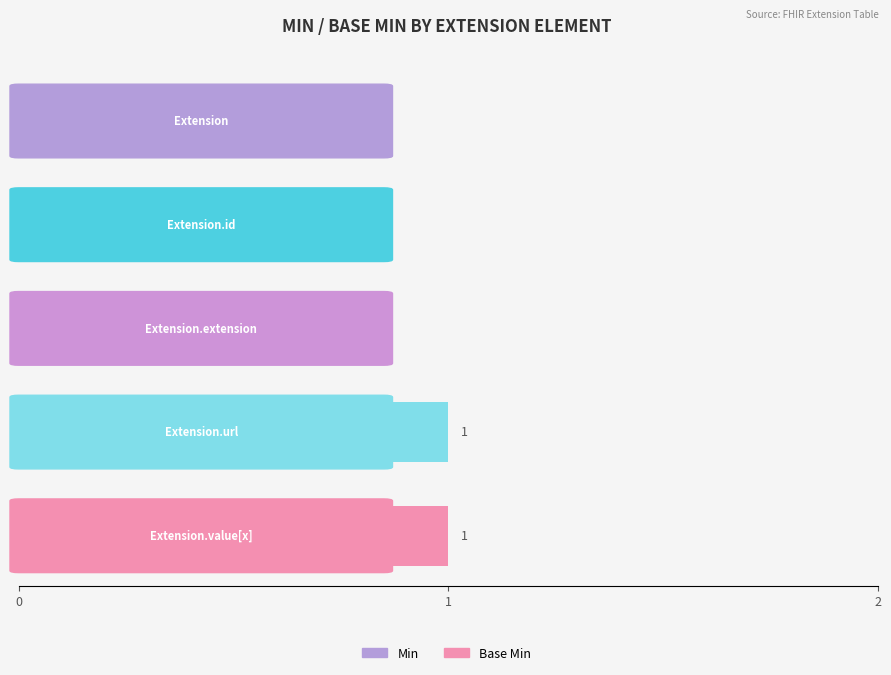

What is the label of the 4th bar from the right?

Extension.id